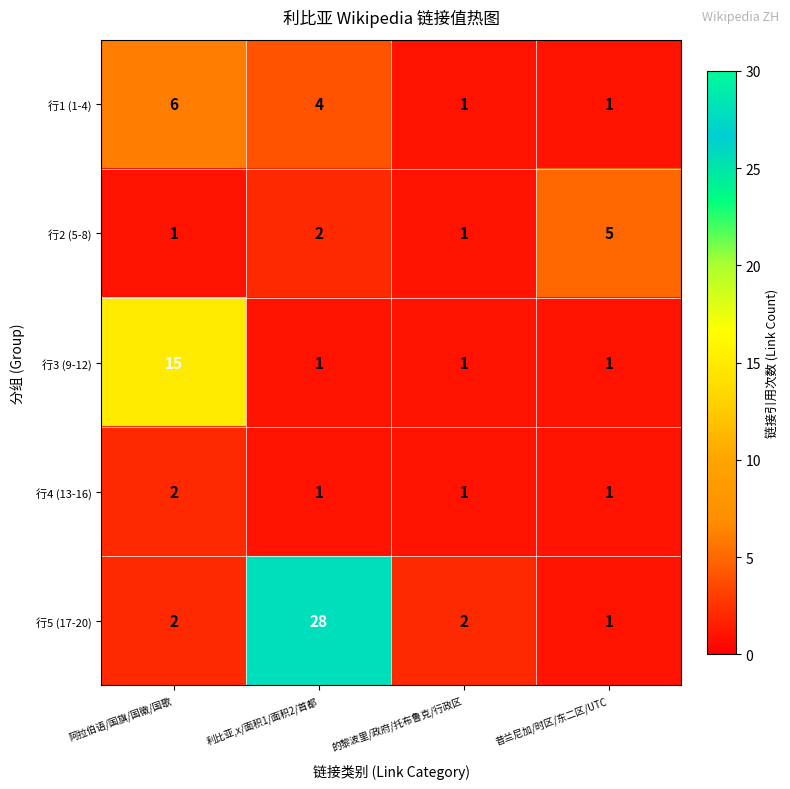

At which category is the sum across all series the highest?

利比亚,x/面积1/面积2/首都